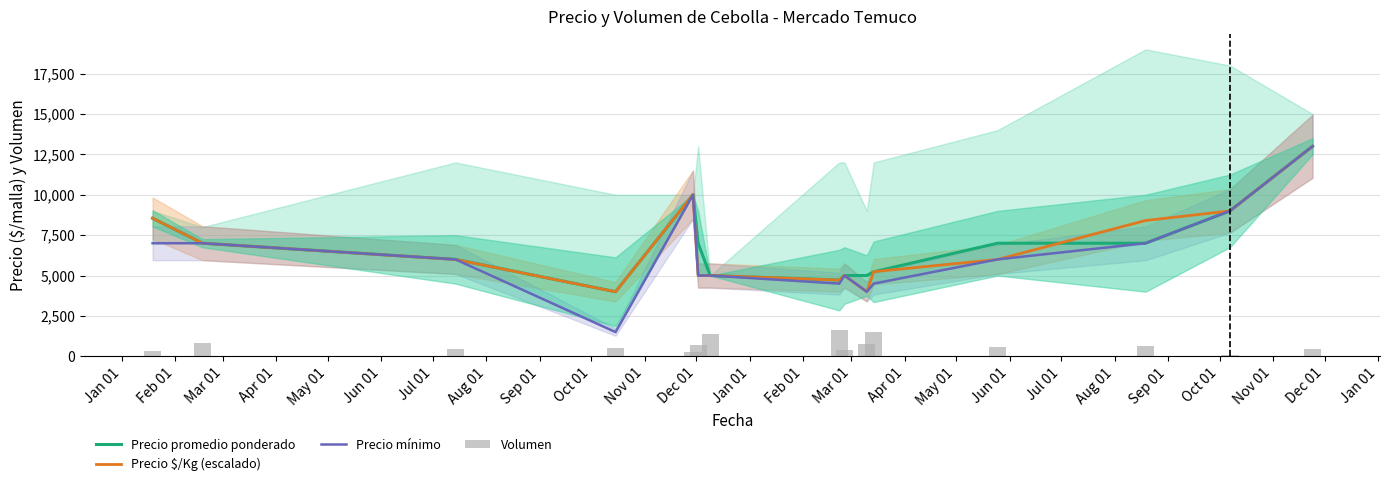

What is the lowest value of the Precio promedio ponderado series?

4000